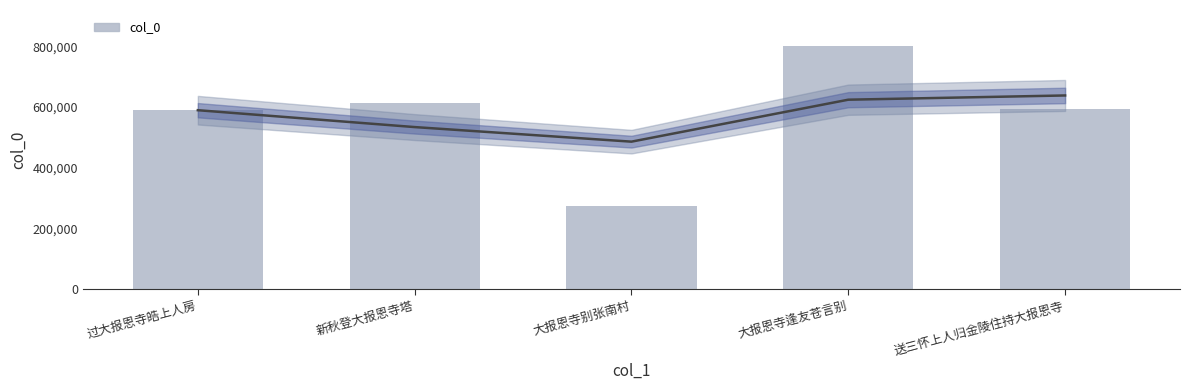

Between 新秋登大报恩寺塔 and 大报恩寺逢友苍言别, which is larger?

大报恩寺逢友苍言别